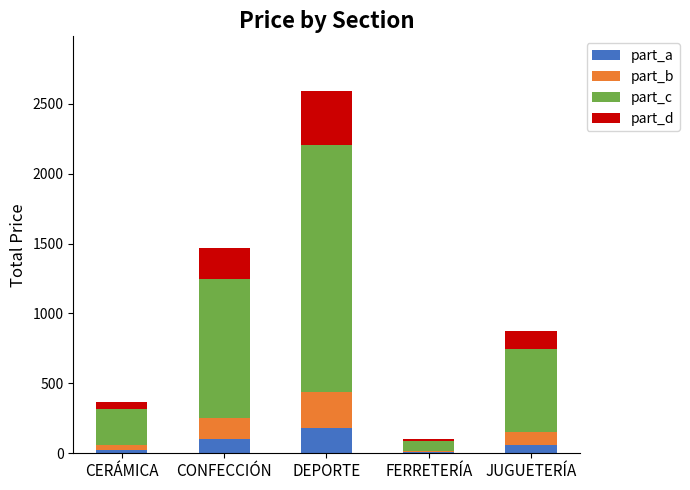

Are the bars grouped side by side (vs. stacked)?

No